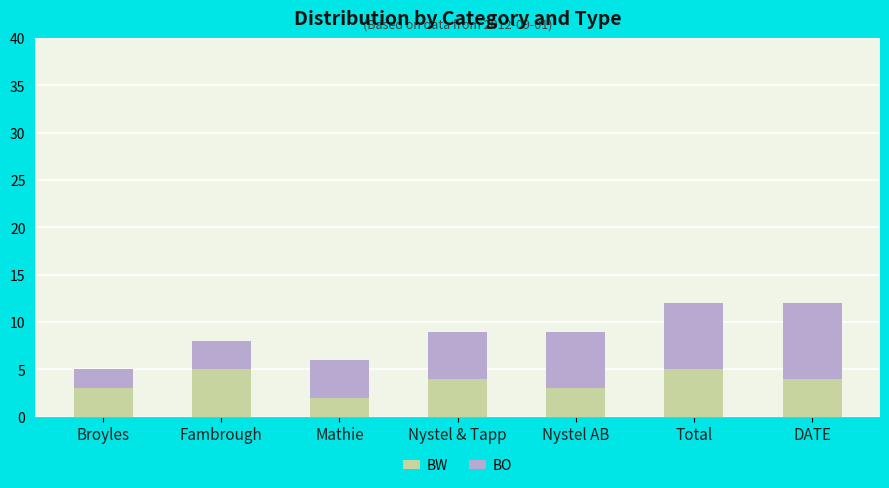

True or false: BW has a value of 3 at Nystel AB.

True